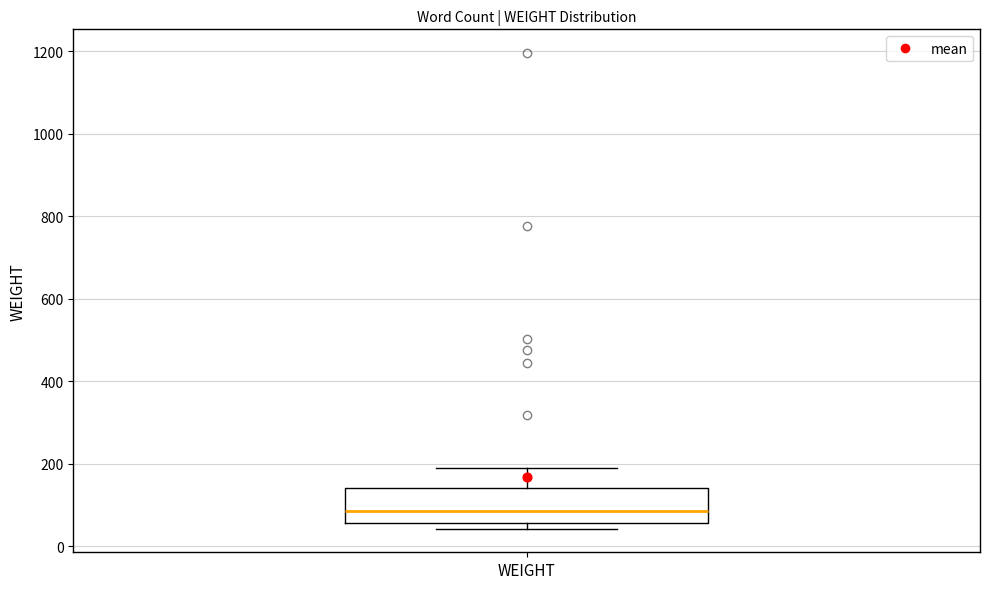

Read this box plot against the y-axis: the position of the median line, the range covered by the box, and the ends of both whiskers. The values are not printed on the chart, so give them approximately, as read against the axis.

median 80, box 60 to 140, whiskers 40 to 200